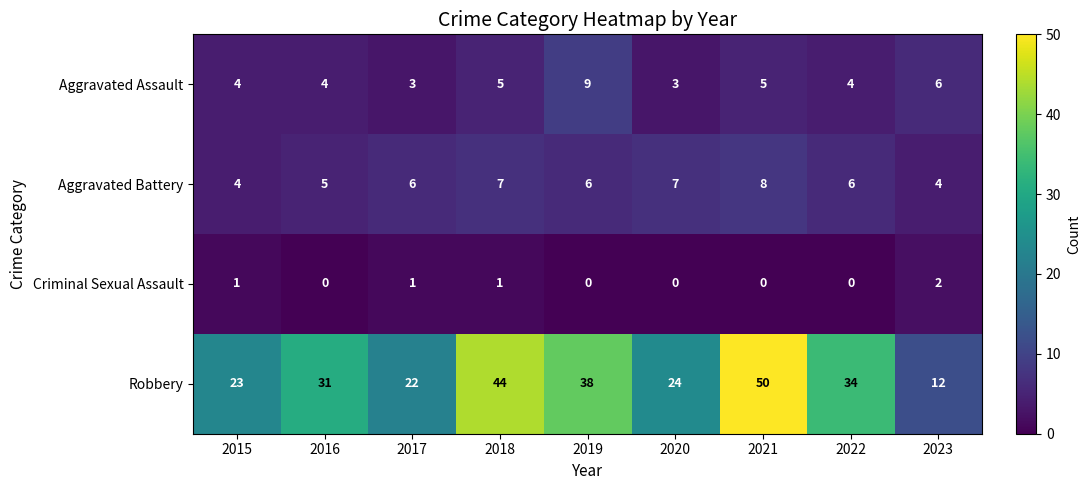

What is the difference between the Robbery values at 2020 and 2018?

20